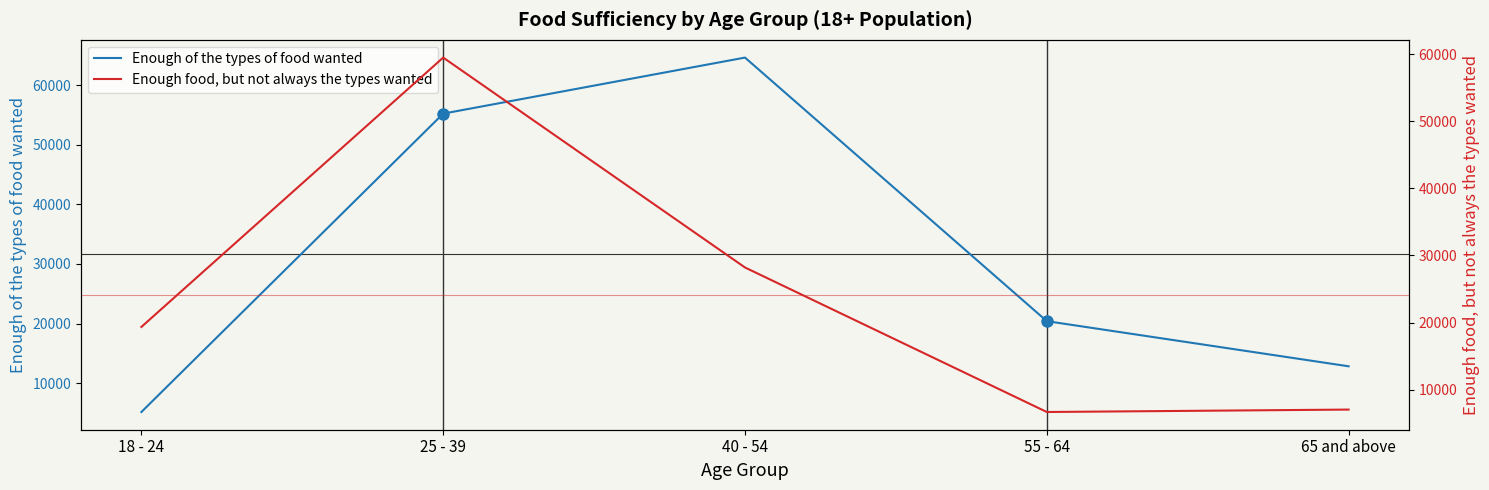

Which has a higher value, 55 - 64 or 65 and above?

55 - 64